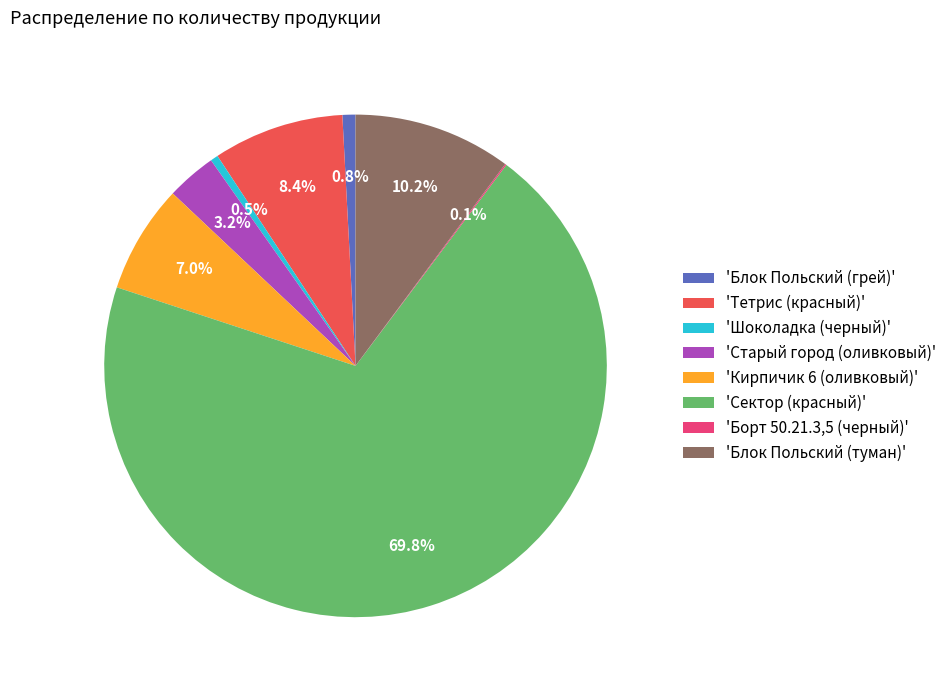

What percentage do 'Шоколадка (черный)' and 'Старый город (оливковый)' together represent?

3.7%